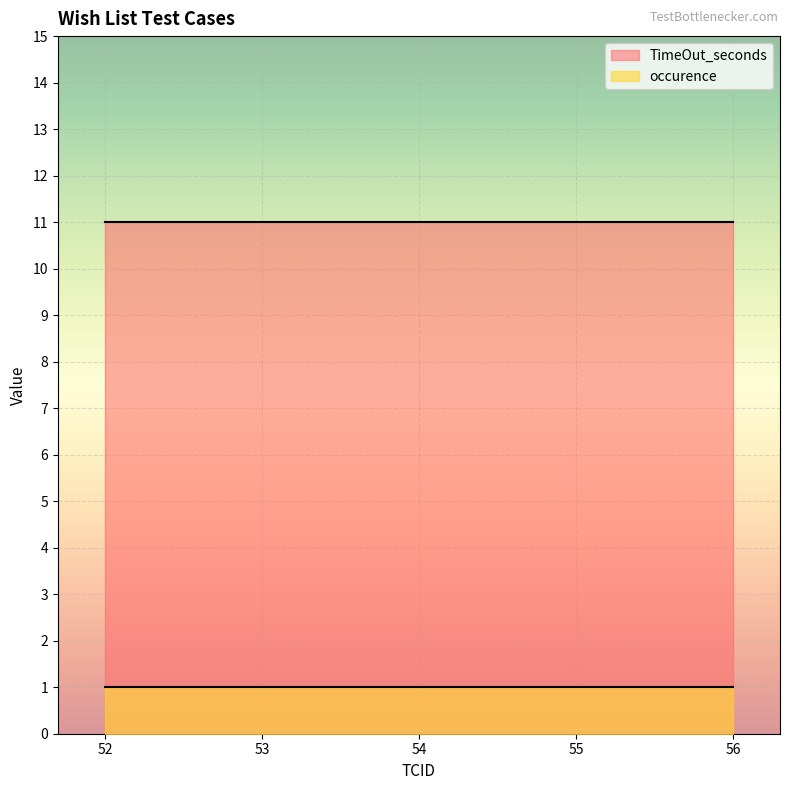

What is the highest value of the TimeOut_seconds series?

11